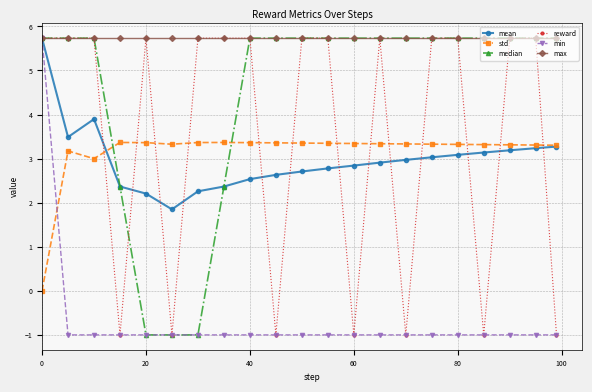

Which series has the largest total across all categories?

max